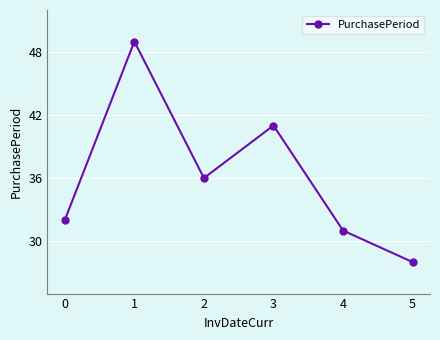

What is the difference between the maximum and minimum values?

21